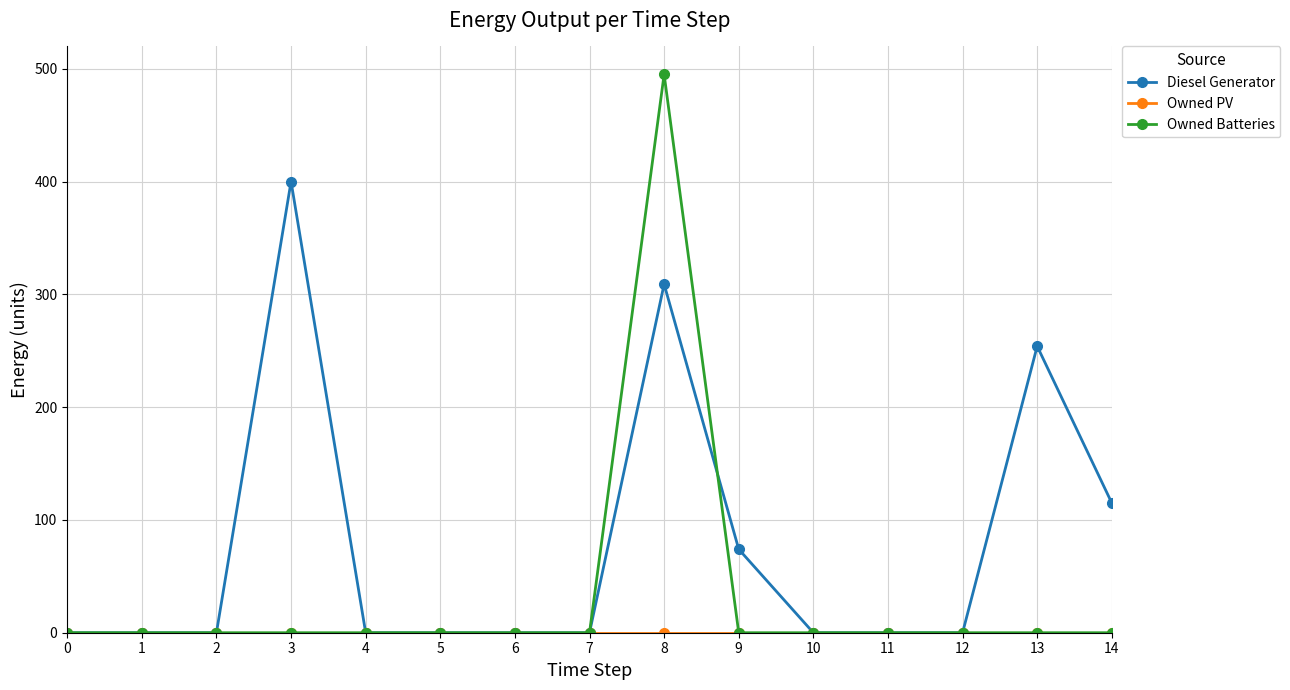

Is it true that Diesel Generator equals 0 at 6?

True